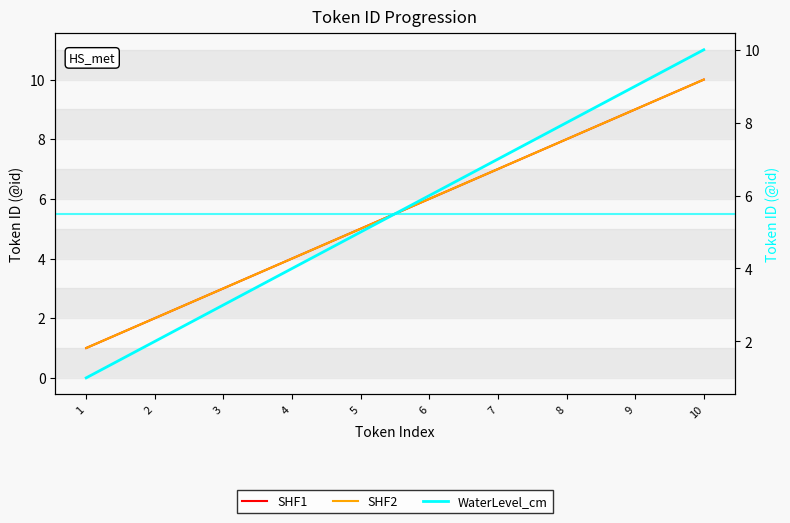

True or false: SHF1 and SHF2 intersect in this chart.

False